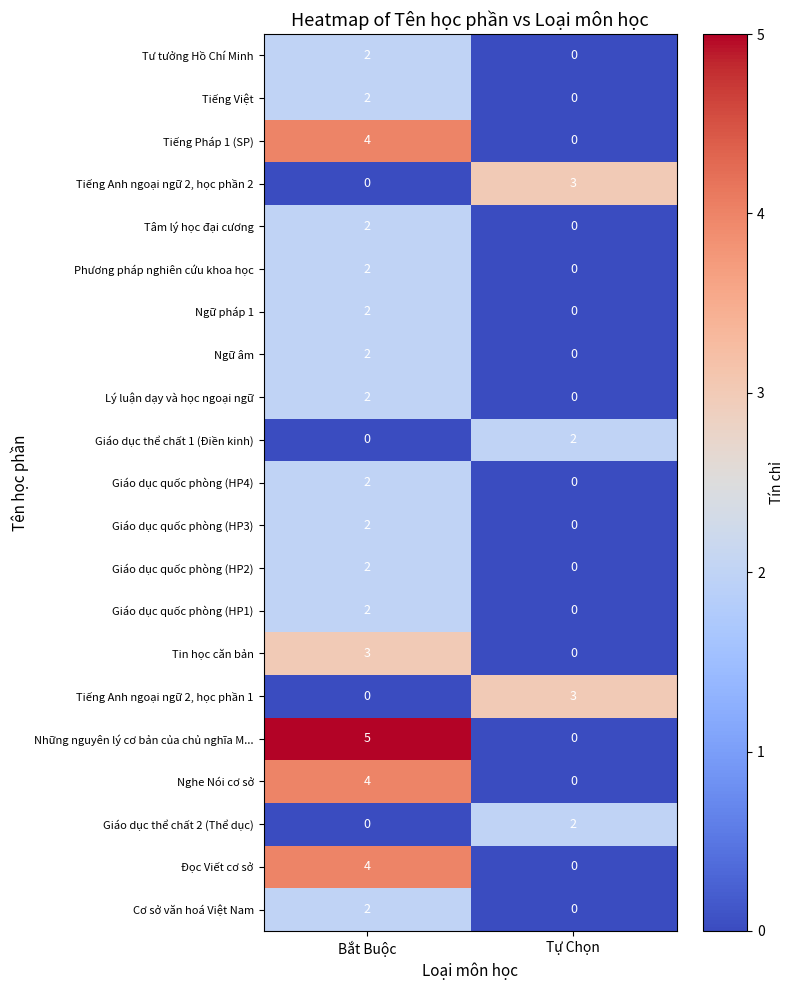

Which series has the largest total across all categories?

Những nguyên lý cơ bản của chủ nghĩa M...